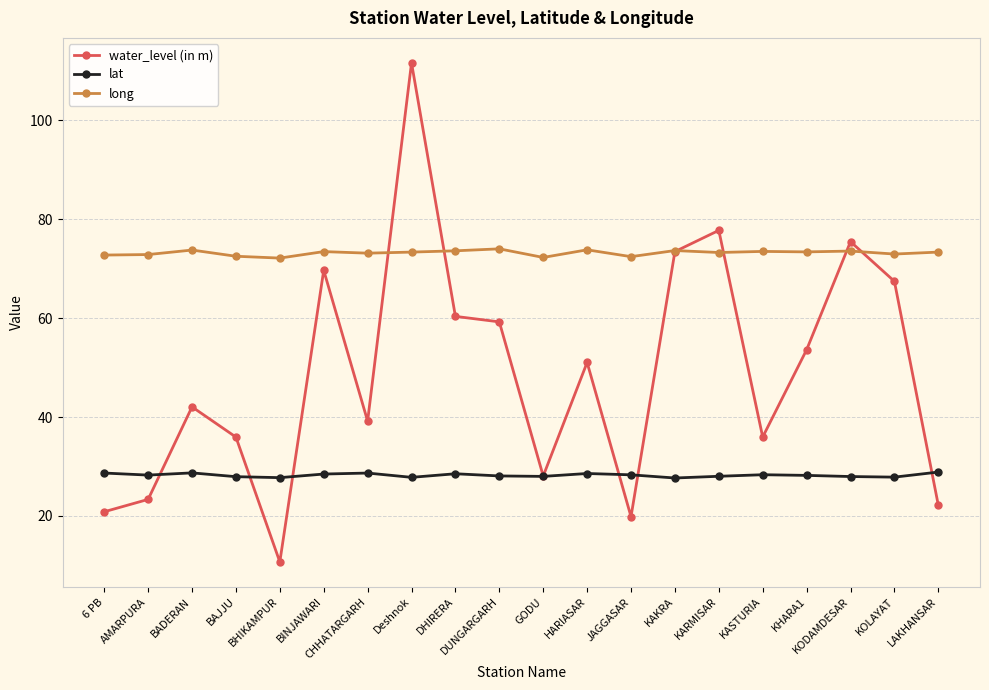

True or false: water_level (in m) and lat cross at least once.

True